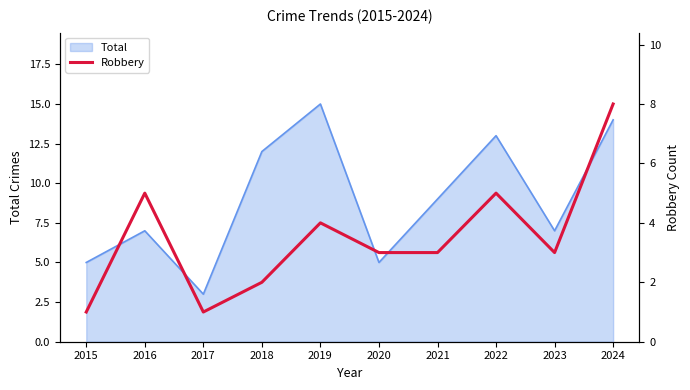

At which label does Total reach its minimum?

2017